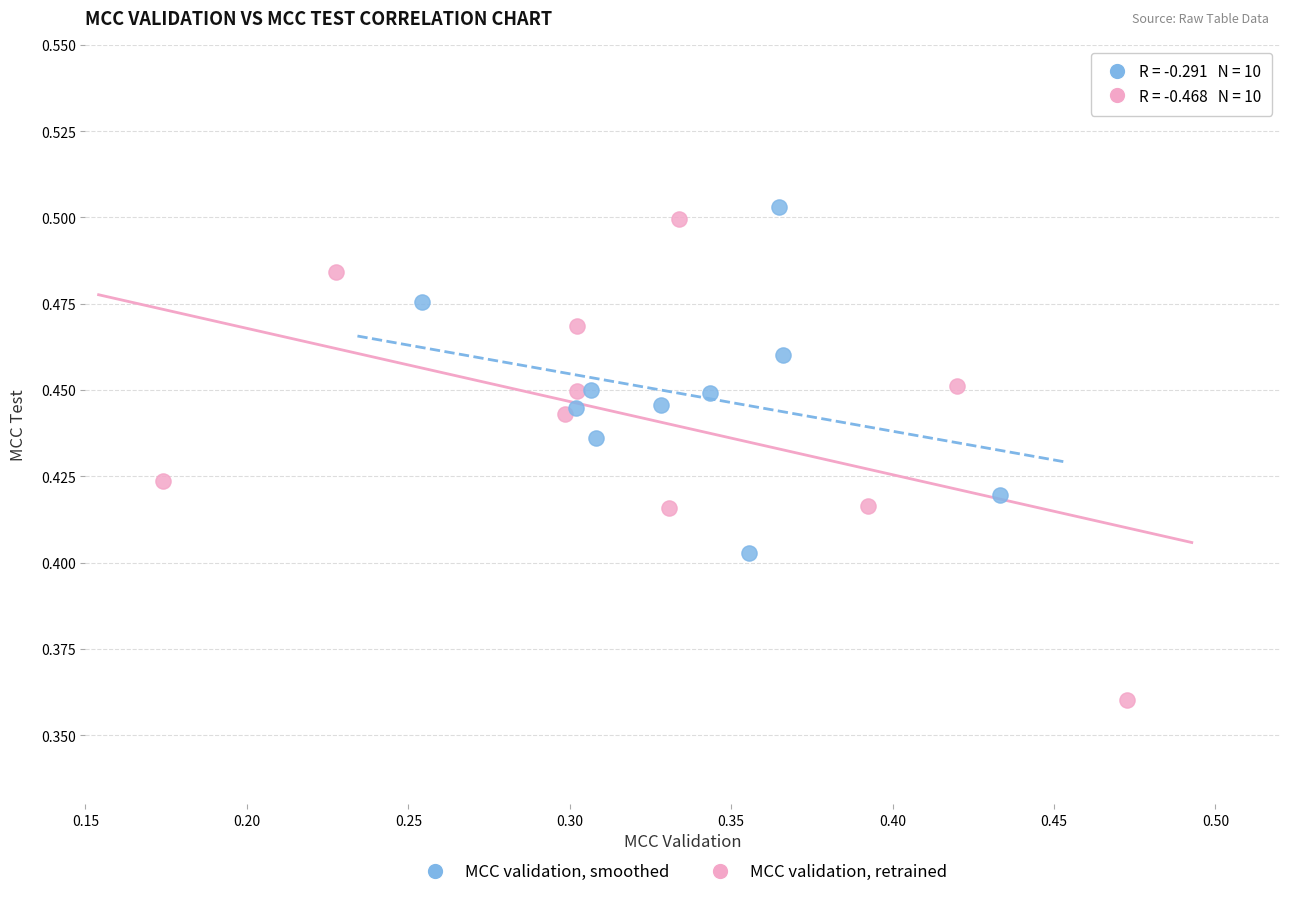

Which series reaches the minimum Y coordinate?

MCC validation, retrained